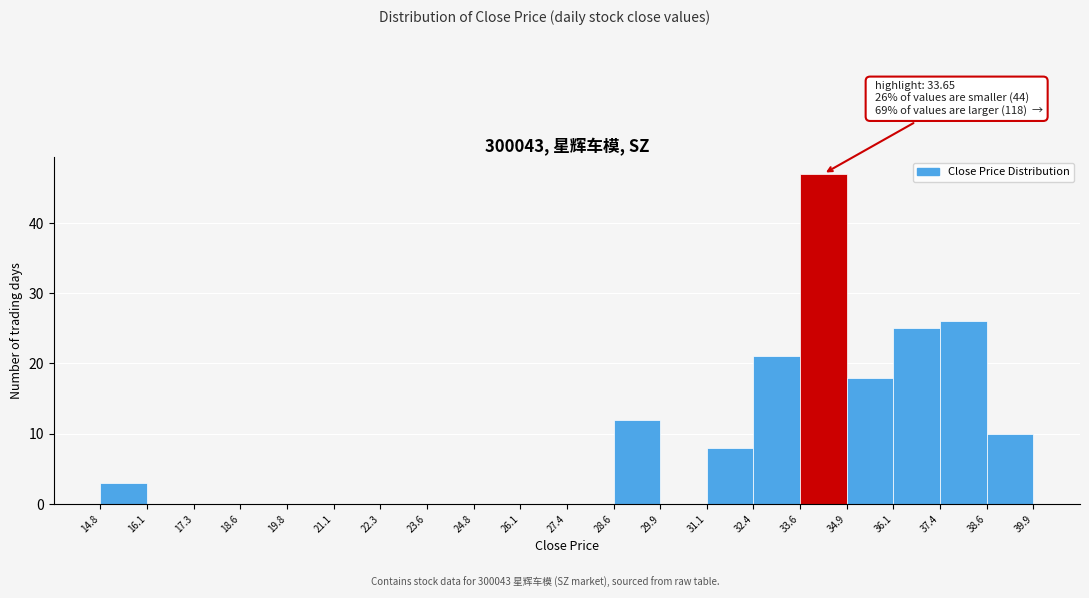

Over which range of the x-axis is the bar tallest?

33.6 to 34.9